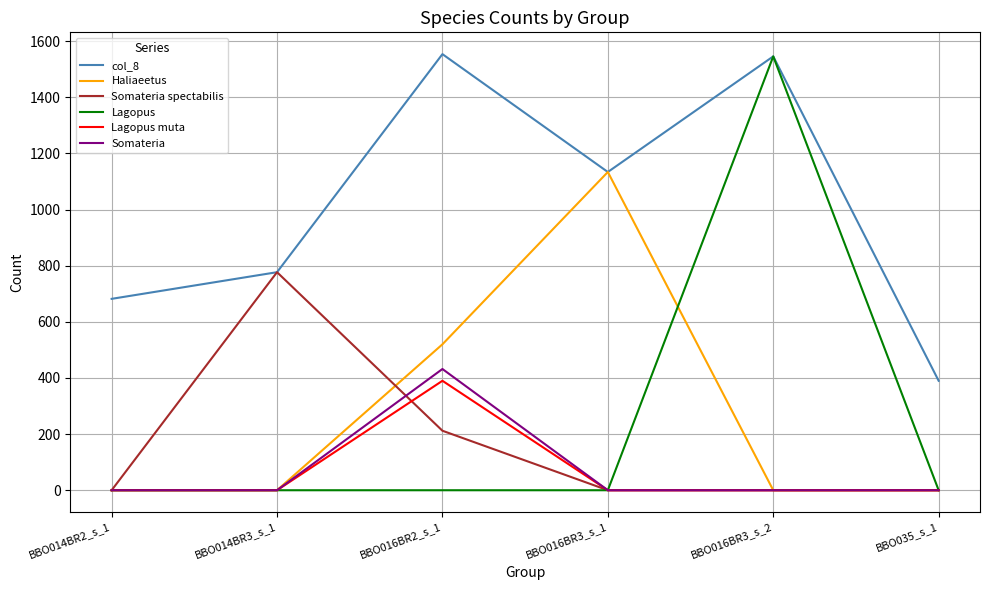

Is it true that Haliaeetus equals 387 at BBO014BR3_s_1?

False